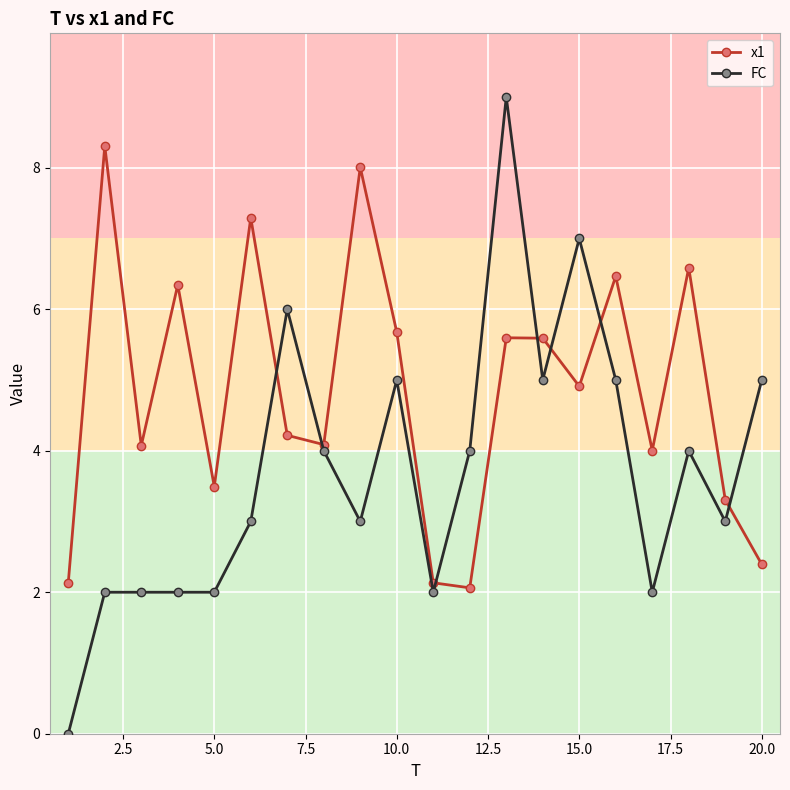

Which series has the largest total across all categories?

x1